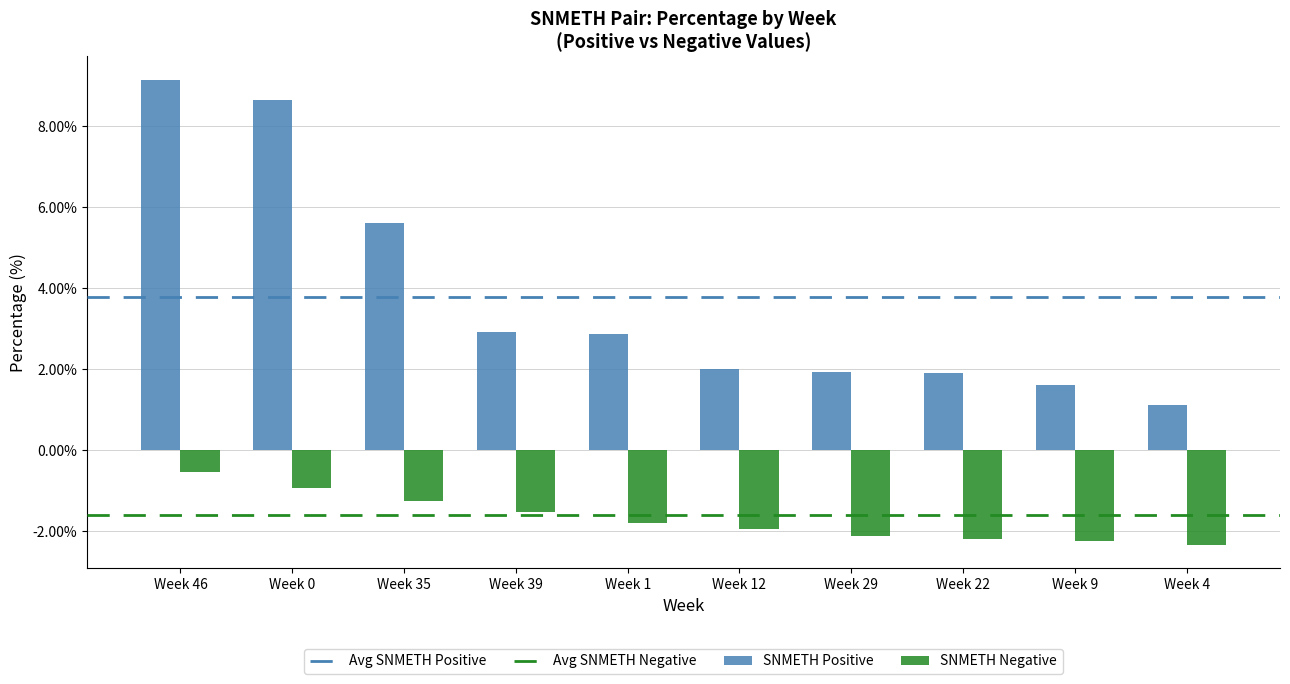

What is the smallest value displayed?

-2.3